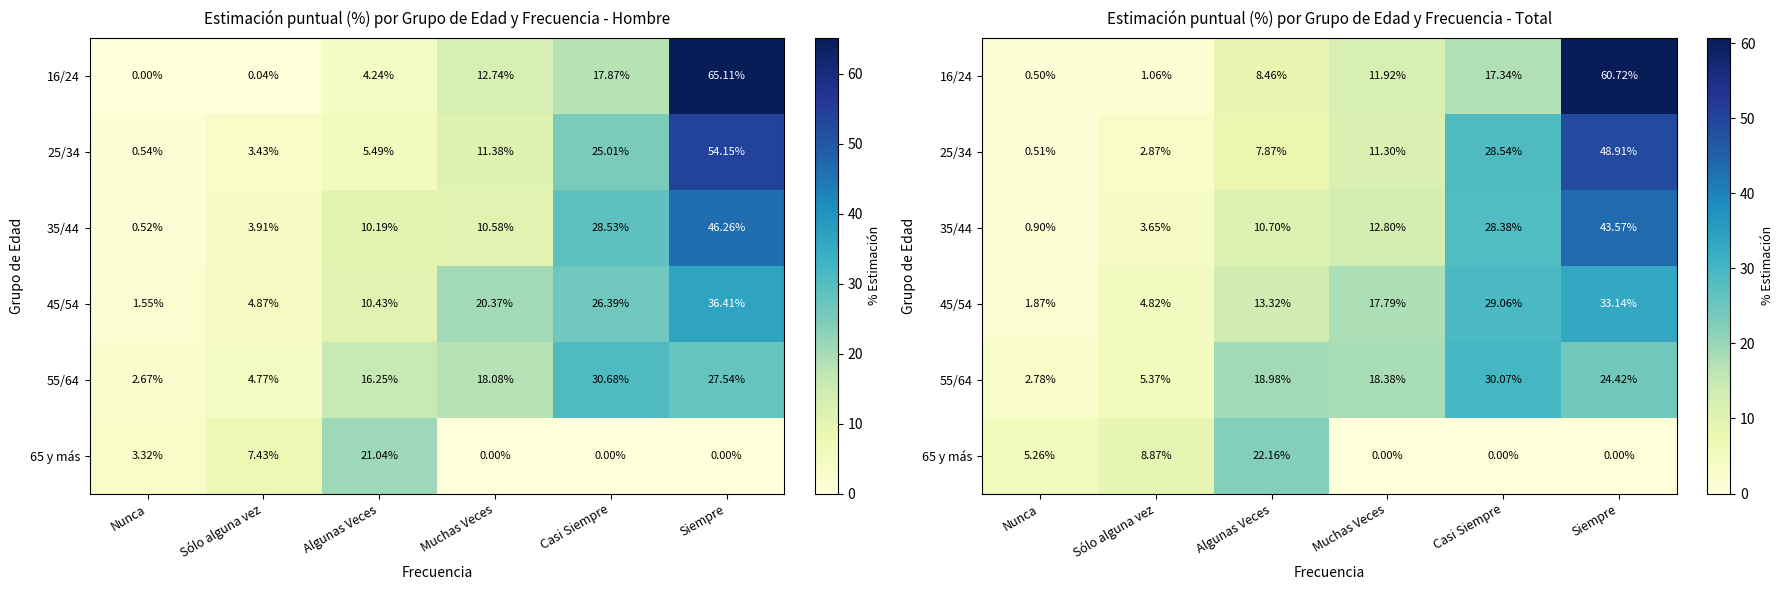

How many values in the 65 y más series exceed 5?

3